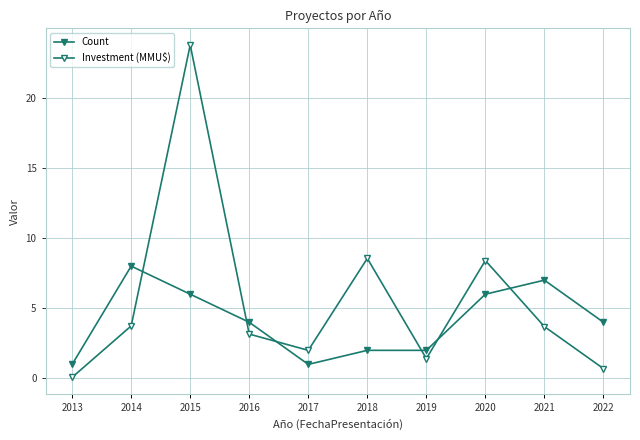

Count the number of data series in this chart.

2